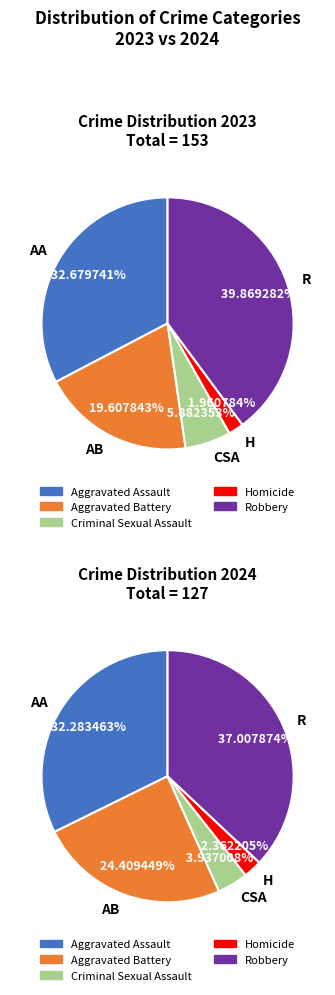

True or false: Criminal Sexual Assault accounts for 10% of the total.

False